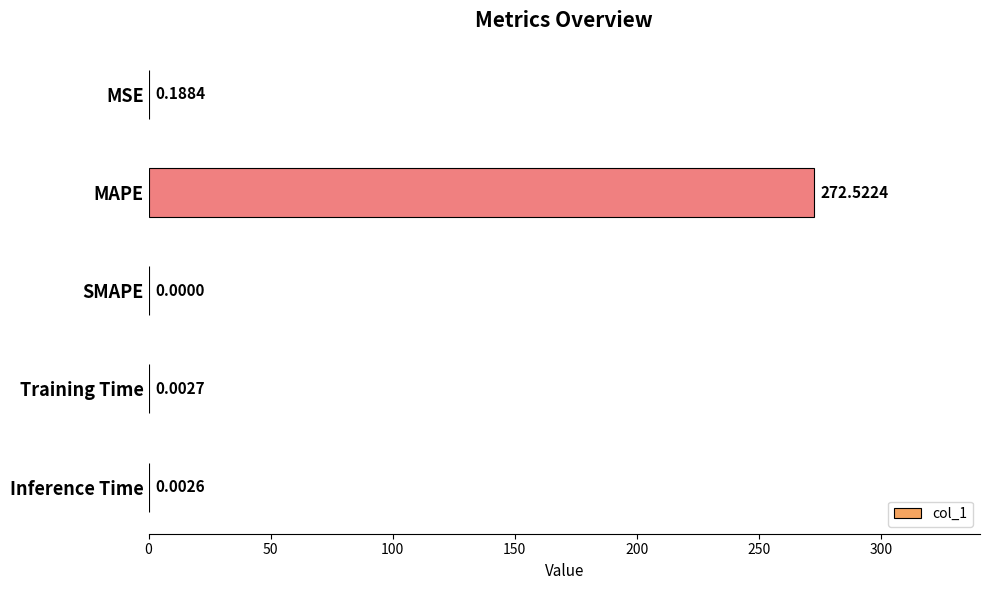

What is the sum of all values?

272.7